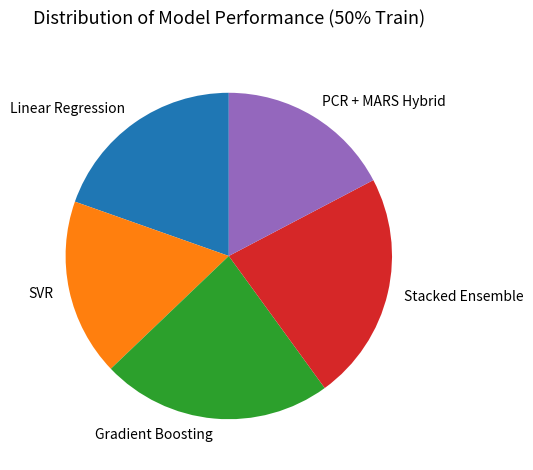

Is Linear Regression the majority of the pie?

No